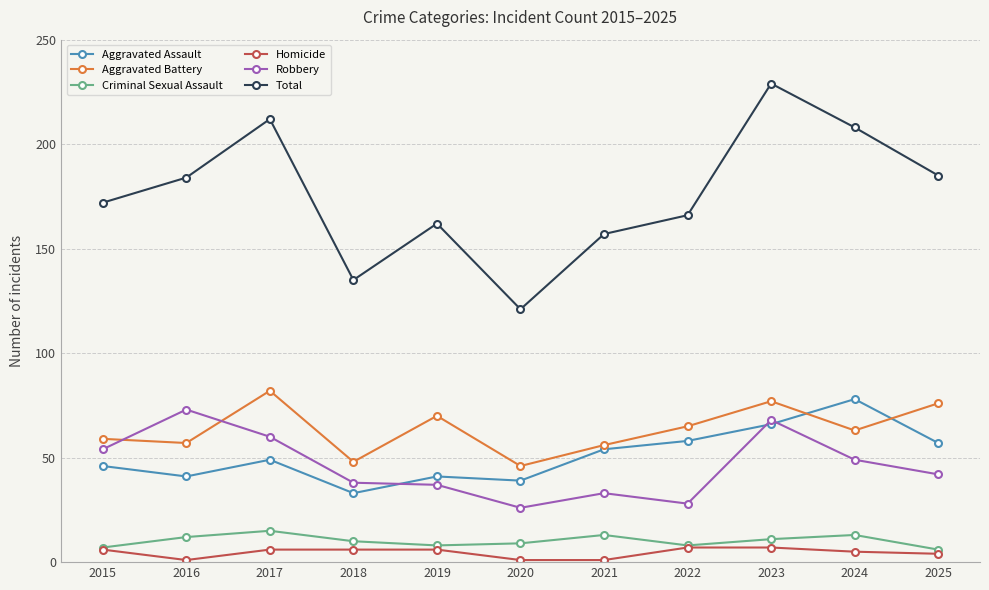

True or false: Homicide and Aggravated Battery intersect in this chart.

False